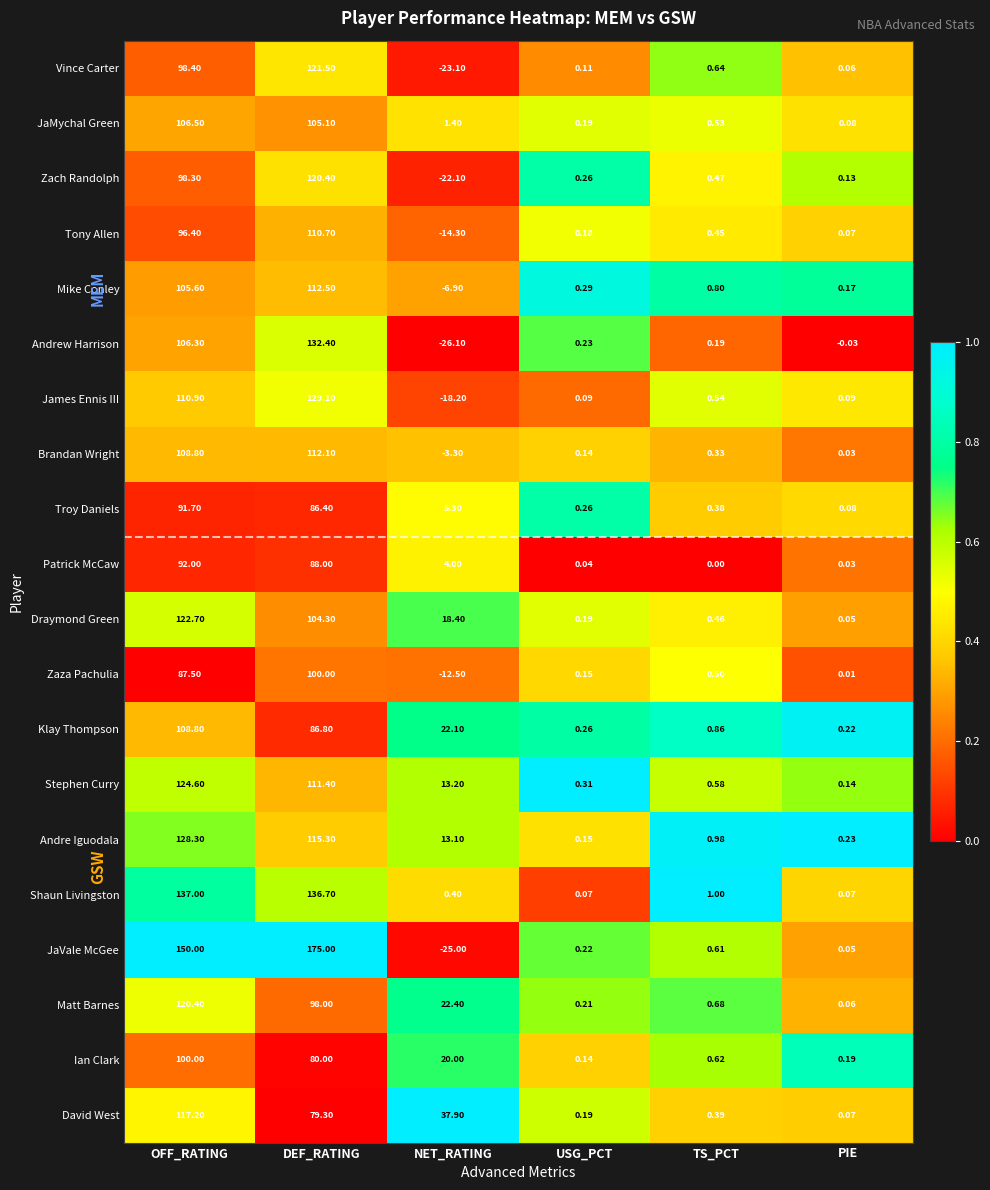

Rank the categories by Tony Allen value from highest to lowest.

DEF_RATING, OFF_RATING, TS_PCT, USG_PCT, PIE, NET_RATING